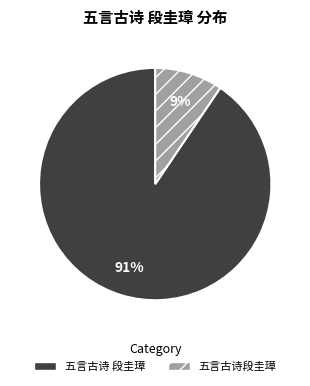

How many segments does this pie chart have?

2